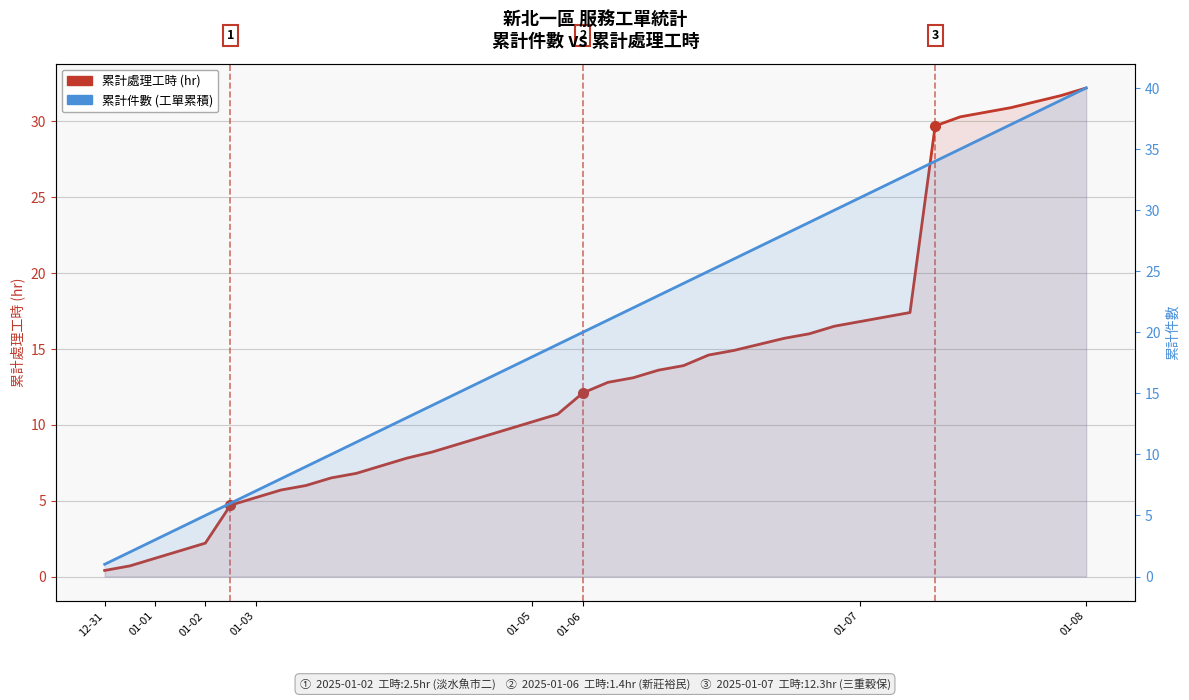

Read the 累計處理工時 (hr) value at 28.

16.0